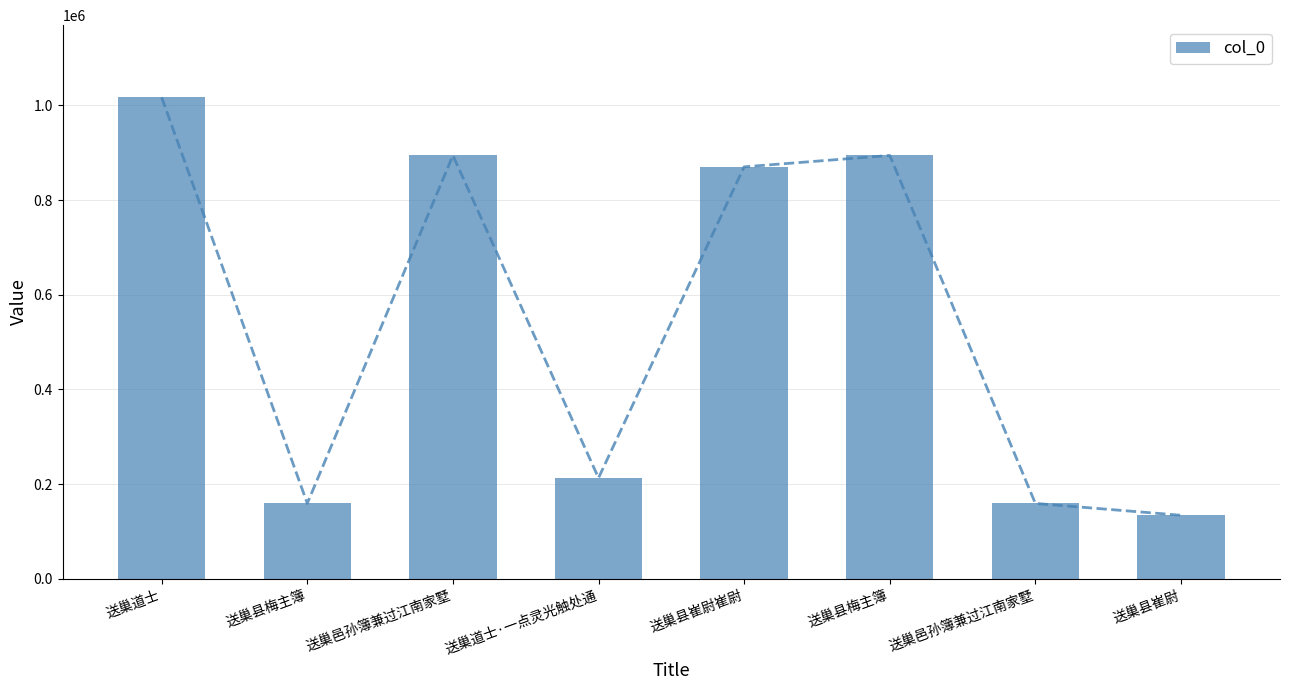

What is the sum of all values?

4340702